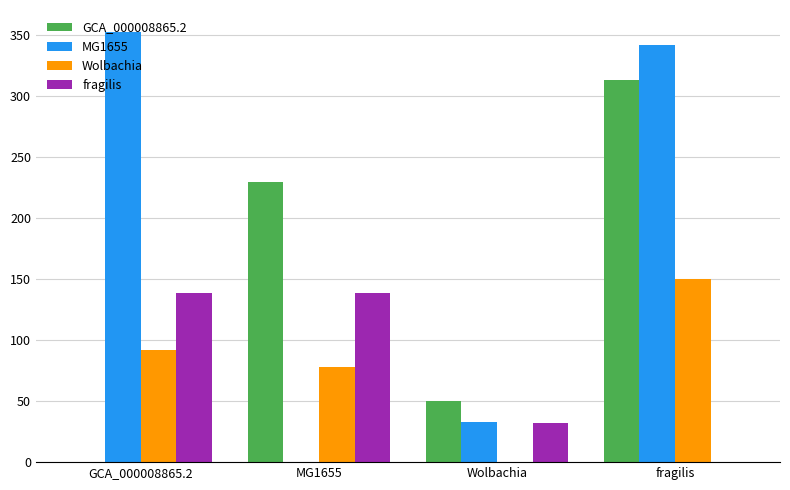

What is the spread (max minus min) of values at fragilis?

342